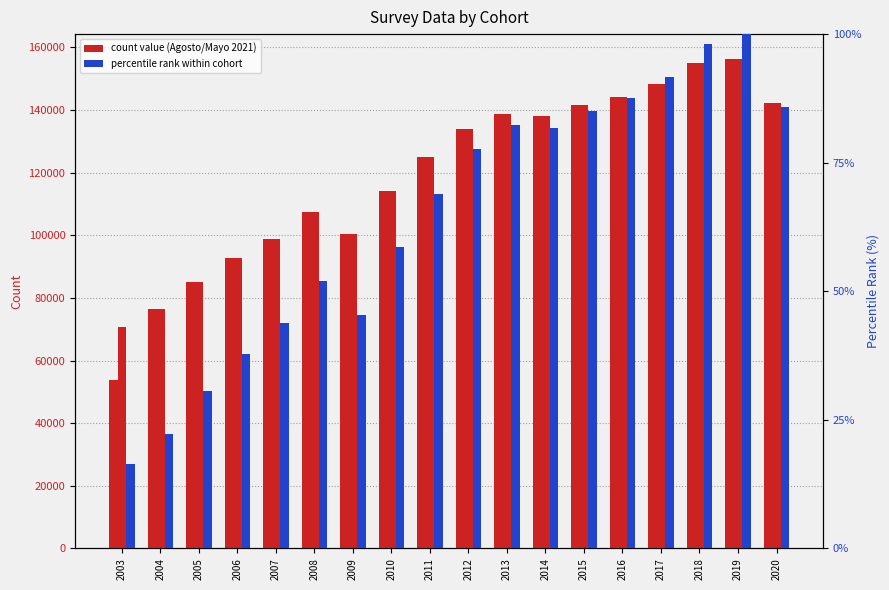

How many bars are there in total?

54